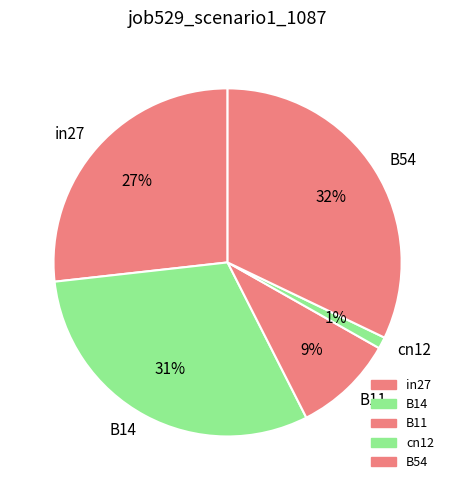

The B54 slice represents 32% of the pie. True or false?

True